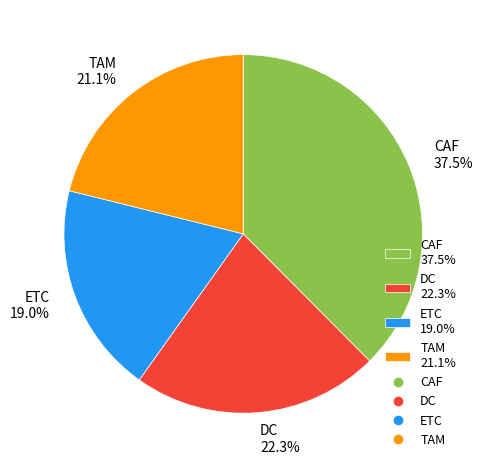

Rank the categories by value from lowest to highest.

ETC 19.0%, TAM 21.1%, DC 22.3%, CAF 37.5%